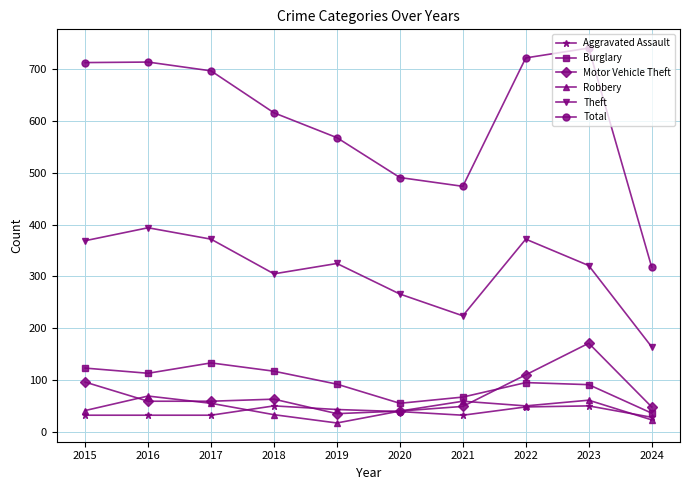

Where does the Burglary series first go above 95?

2015